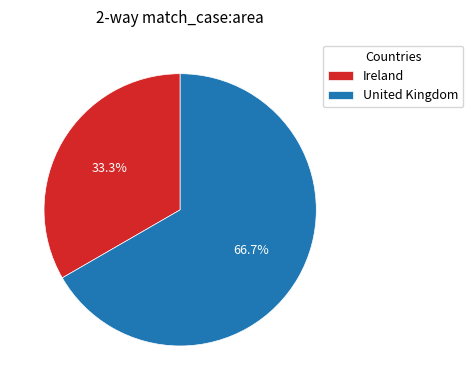

Do Ireland and United Kingdom together represent more than half of the pie?

Yes